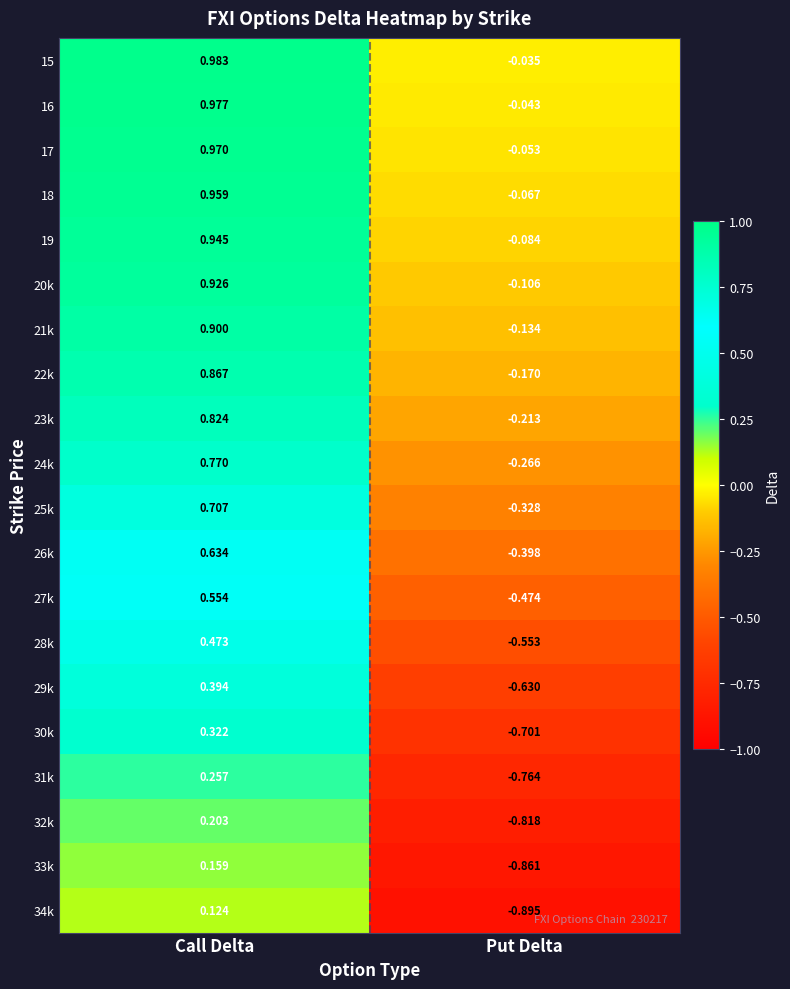

How many negative values does the 16 series have?

1